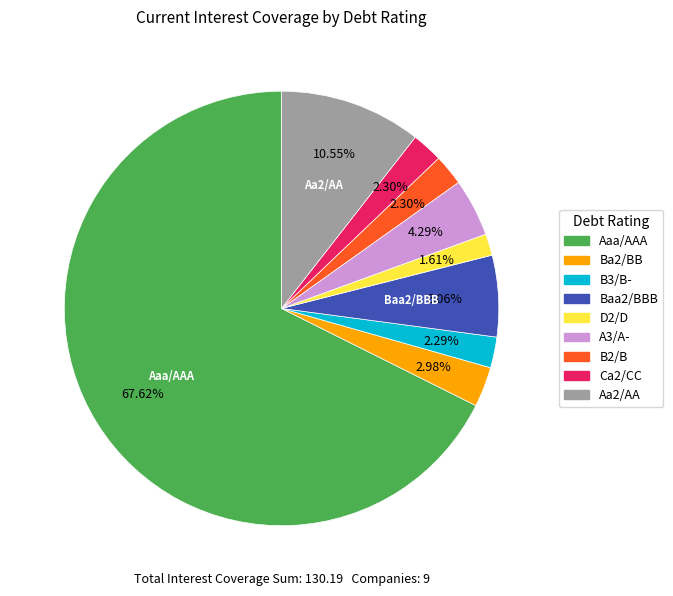

Is Aaa/AAA the majority of the pie?

Yes